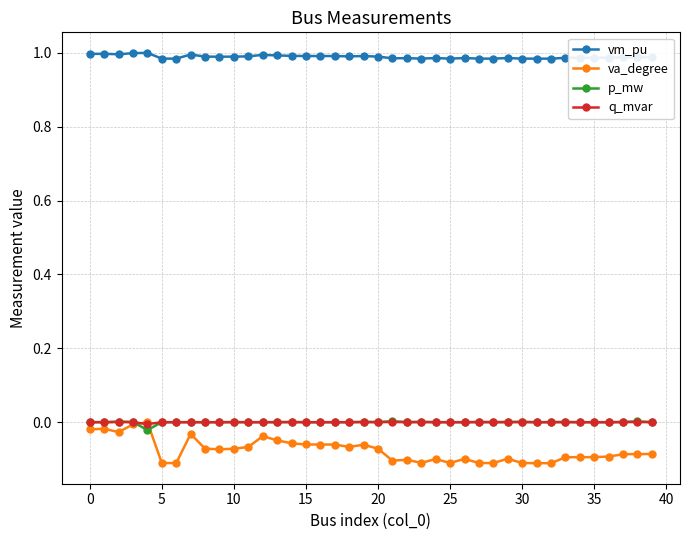

How many lines are shown in the chart?

4